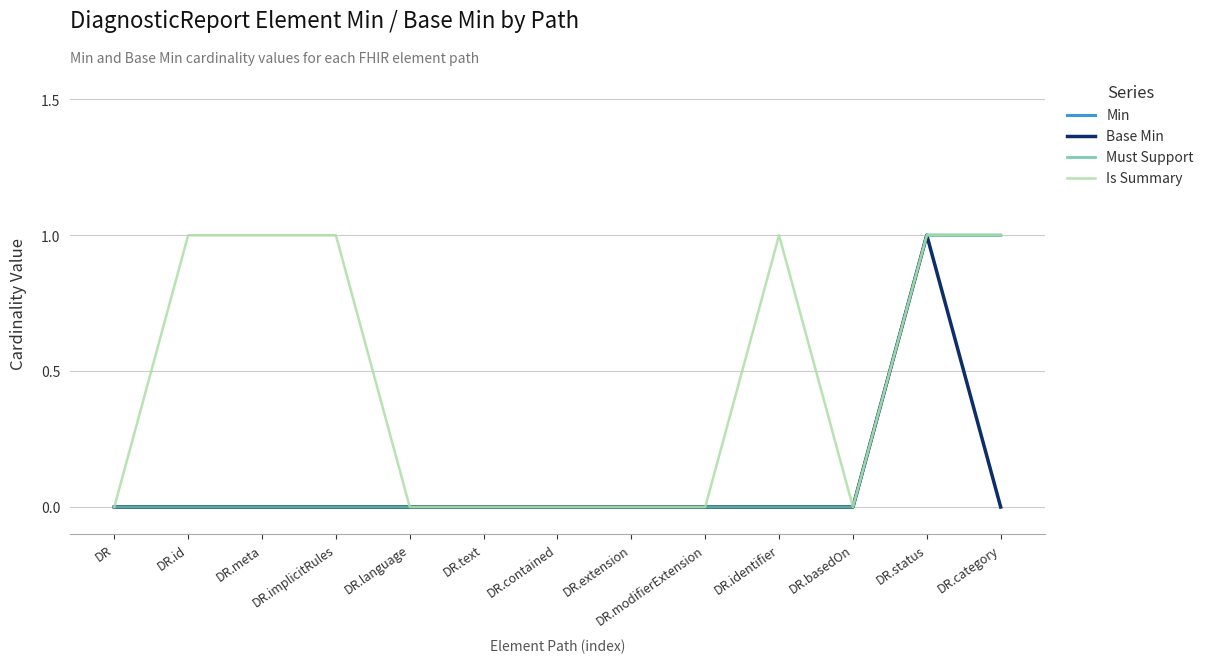

Does the chart display data point markers on the line(s)?

No